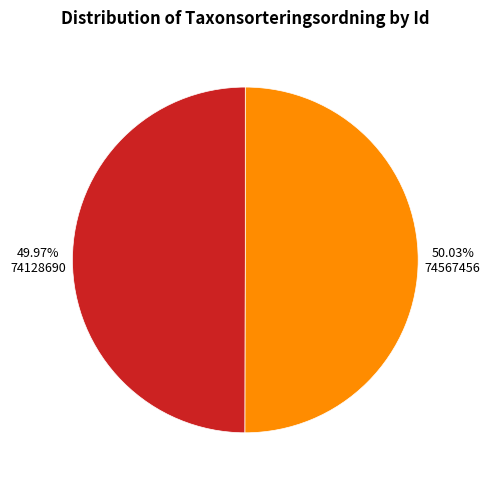

How many segments does this pie chart have?

2